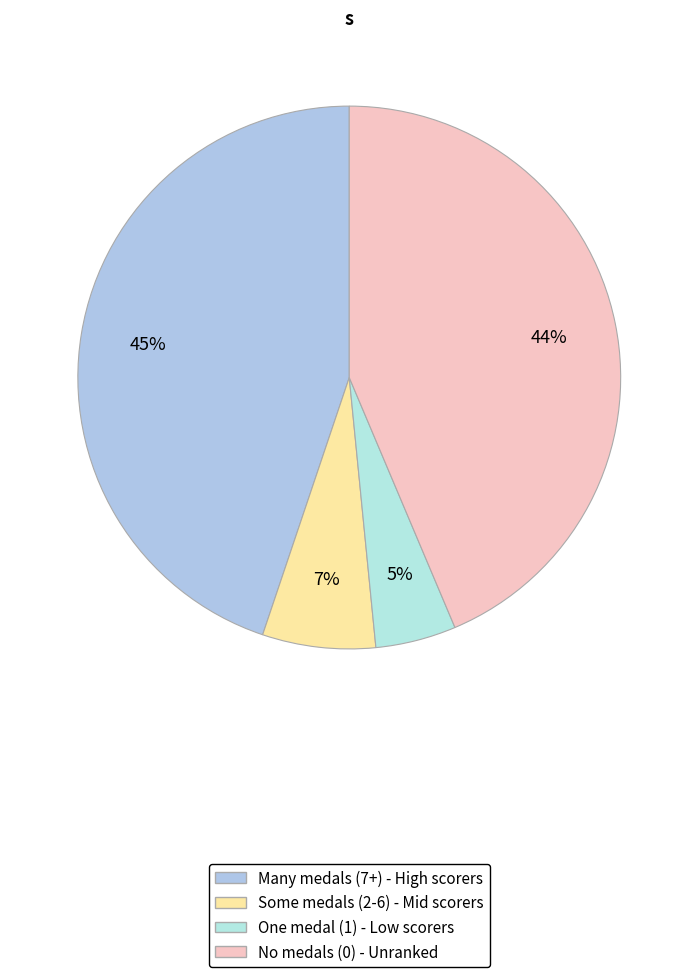

How many slices are in this pie chart?

4